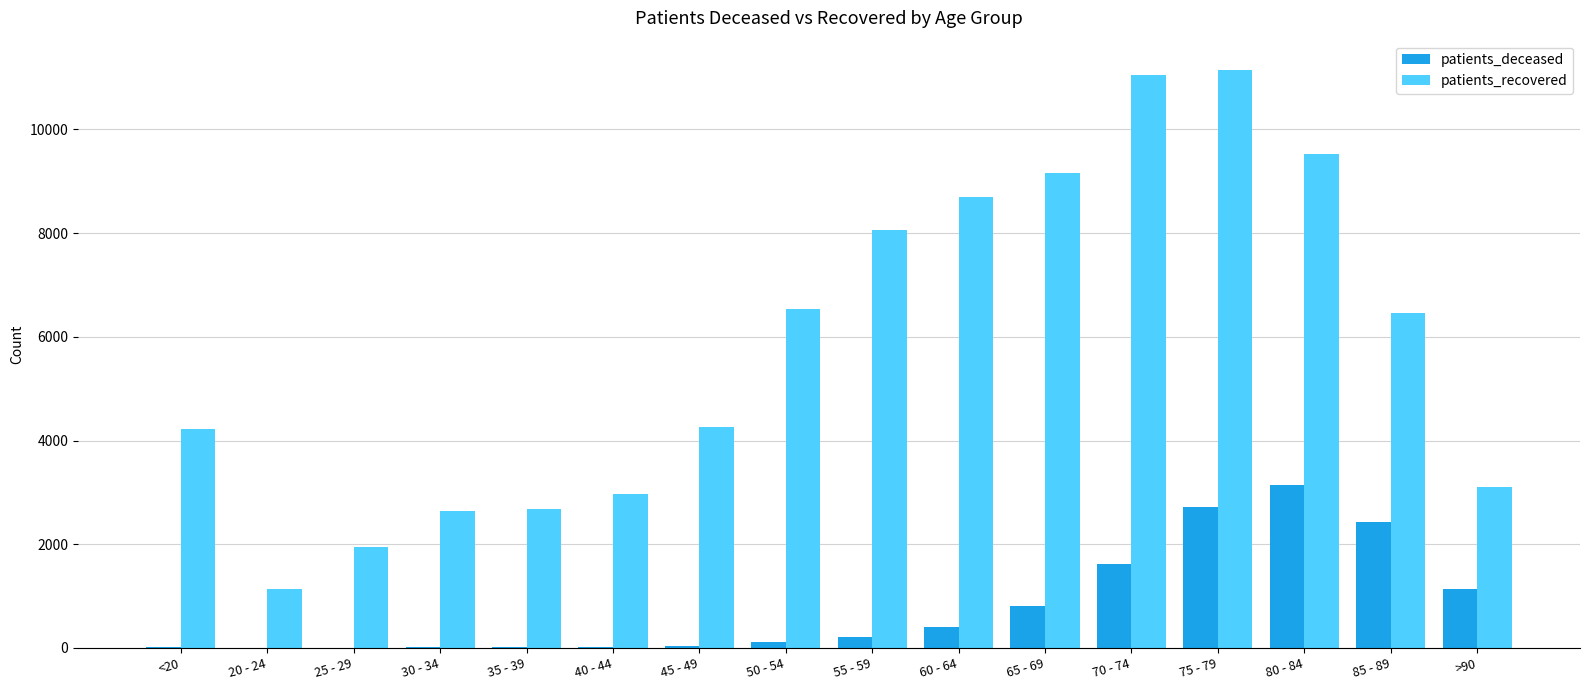

Is the value of patients_deceased at >90 greater than the value of patients_recovered at 35 - 39?

No